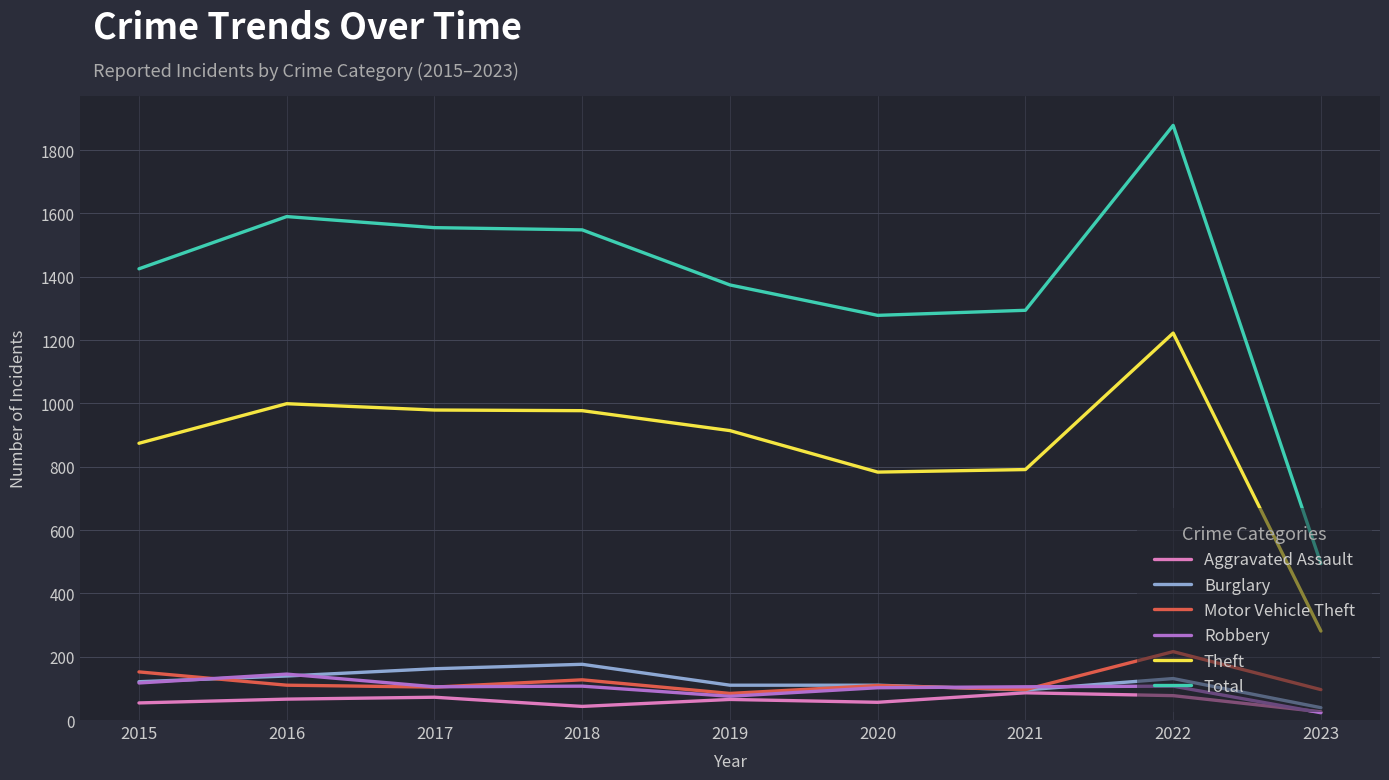

What is the total value across all series at 2023?

959